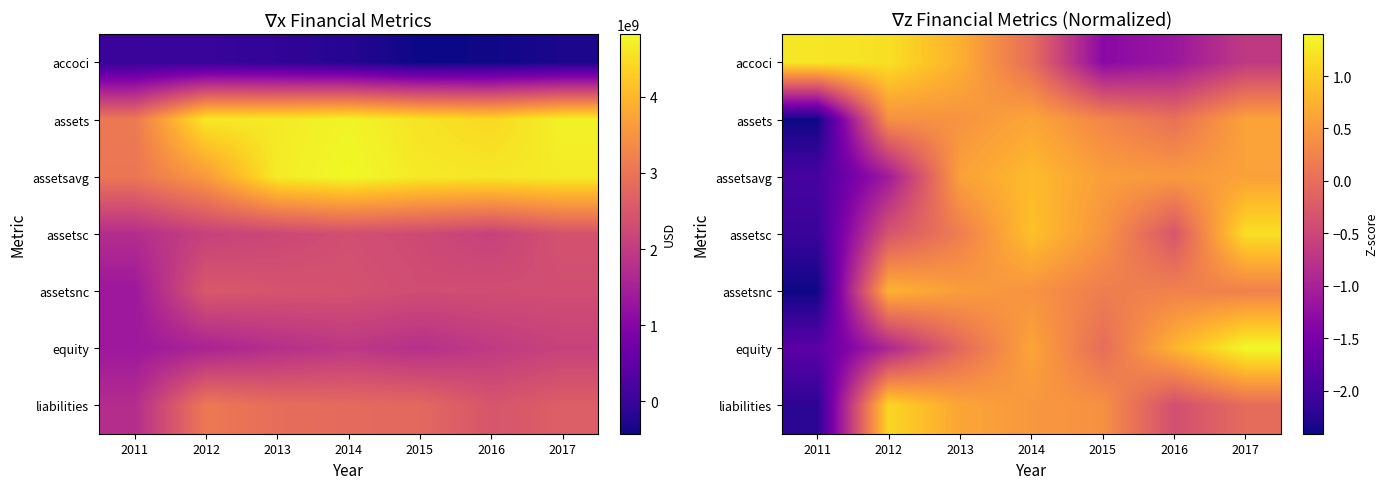

What is the total value across all series at 2013?

3.1